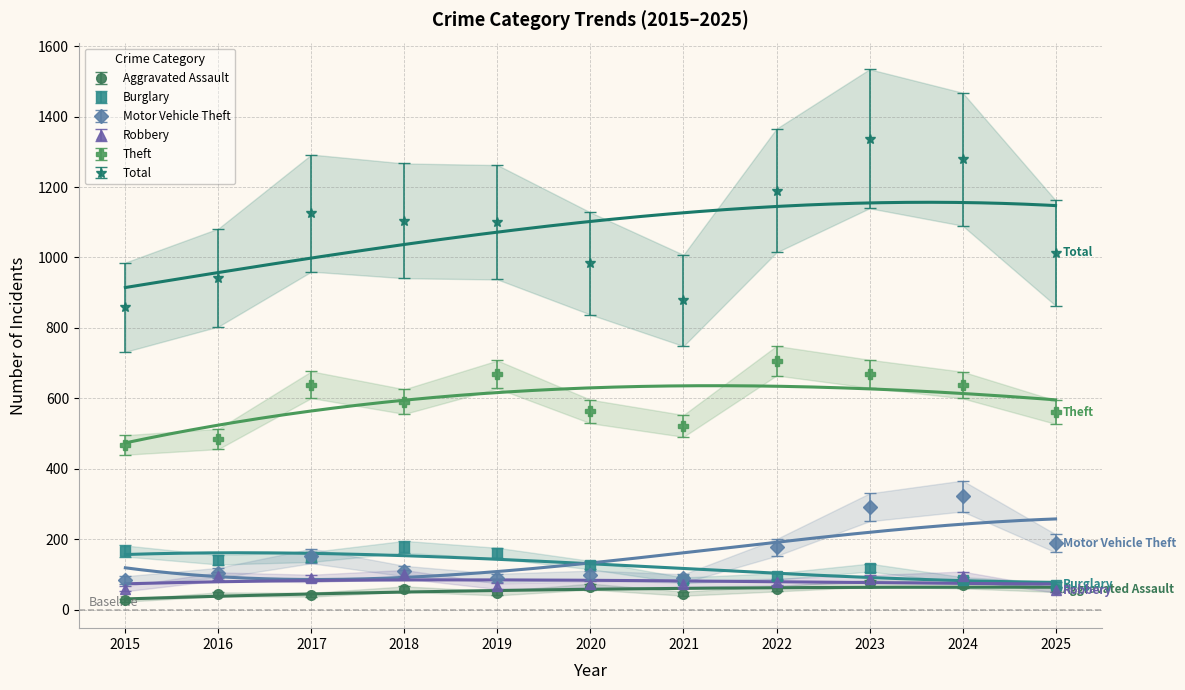

At 2021, list the series in order from largest to smallest.

Total, Theft, Motor Vehicle Theft, Burglary, Robbery, Aggravated Assault